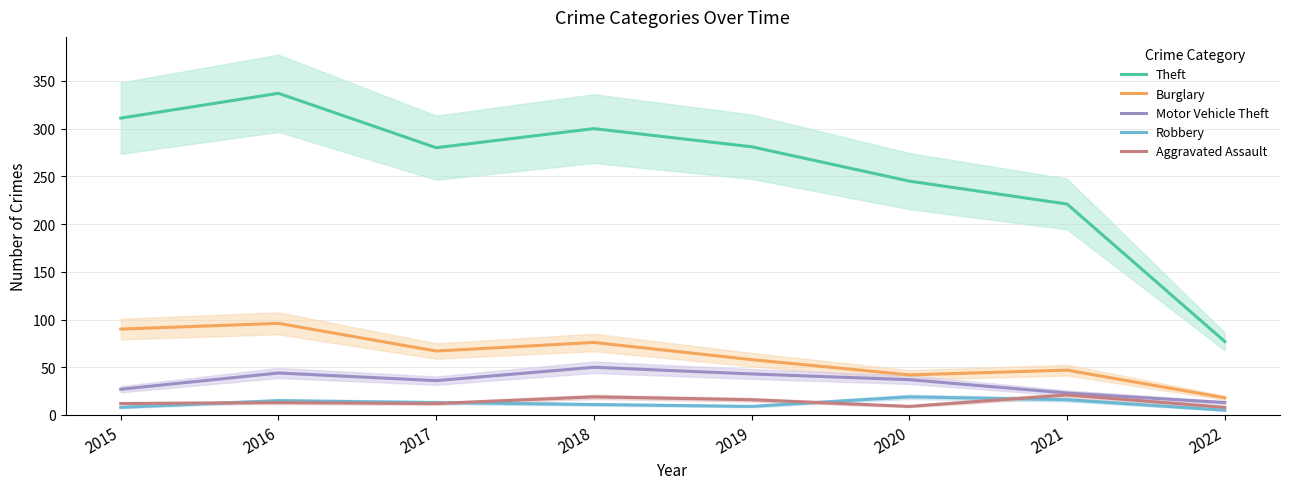

What is the difference between the maximum and second lowest values in the Robbery series?

11